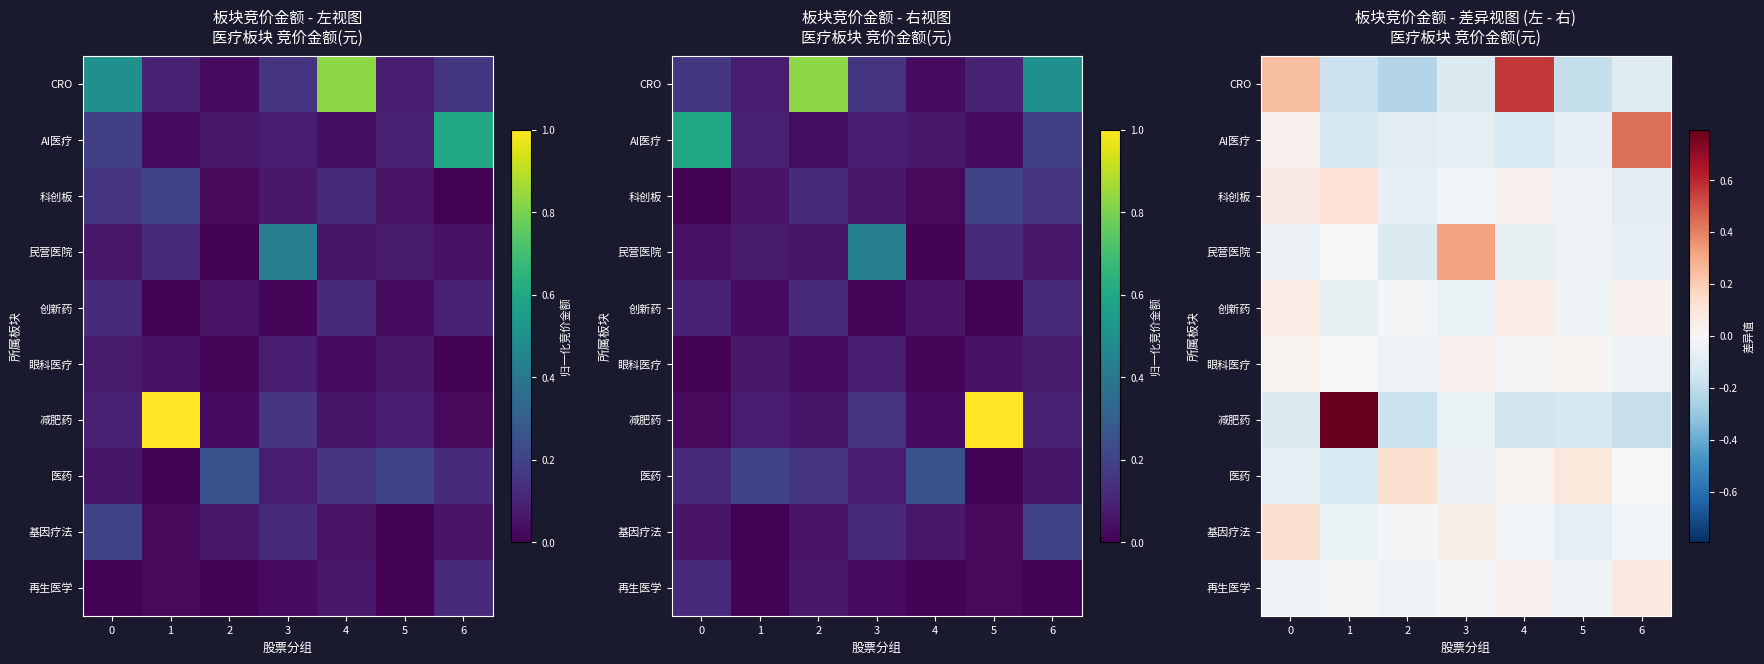

Is the value of CRO at 2 greater than the value of 医药 at 0?

No